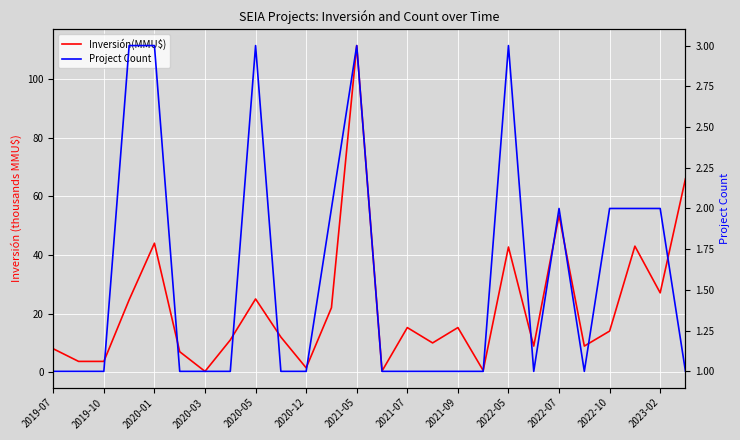

What are all the series names shown in the legend?

Inversión(MMU$), Project Count